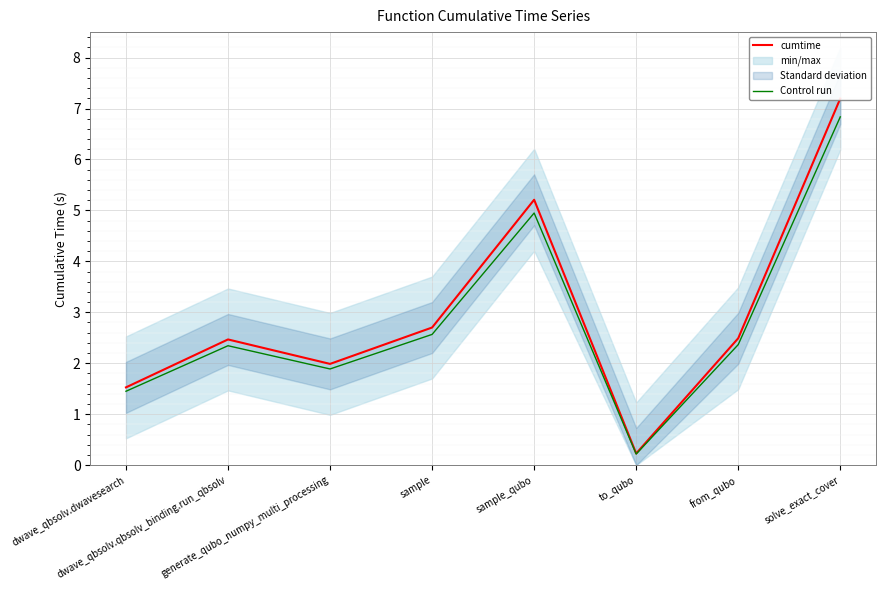

Rank the categories by cumtime value from lowest to highest.

to_qubo, dwave_qbsolv.dwavesearch, generate_qubo_numpy_multi_processing, dwave_qbsolv.qbsolv_binding.run_qbsolv, from_qubo, sample, sample_qubo, solve_exact_cover